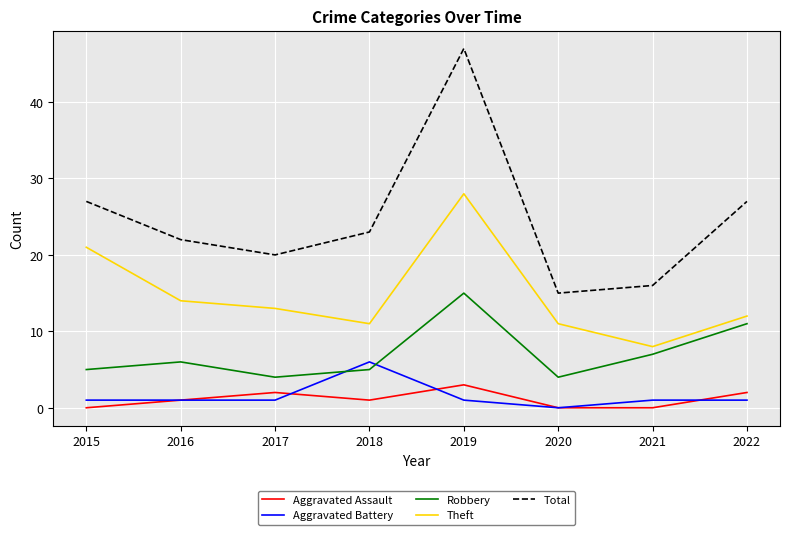

What is the highest value of the Aggravated Assault series?

3